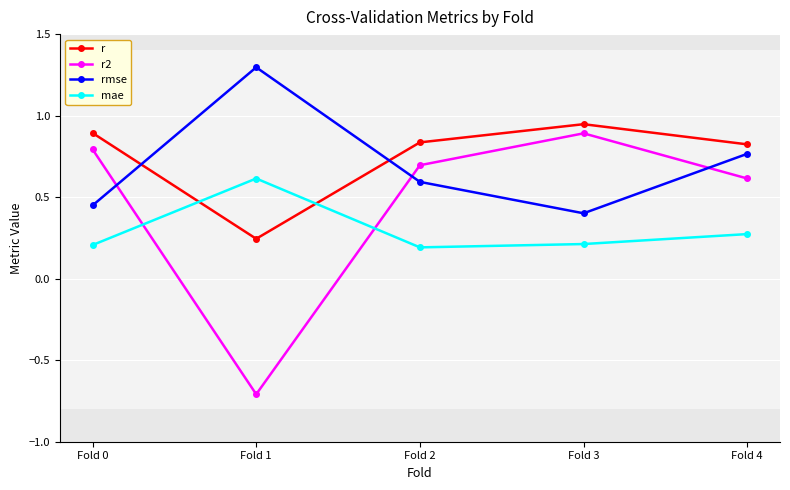

The value of r2 at Fold 0 is 0.2. True or false?

False